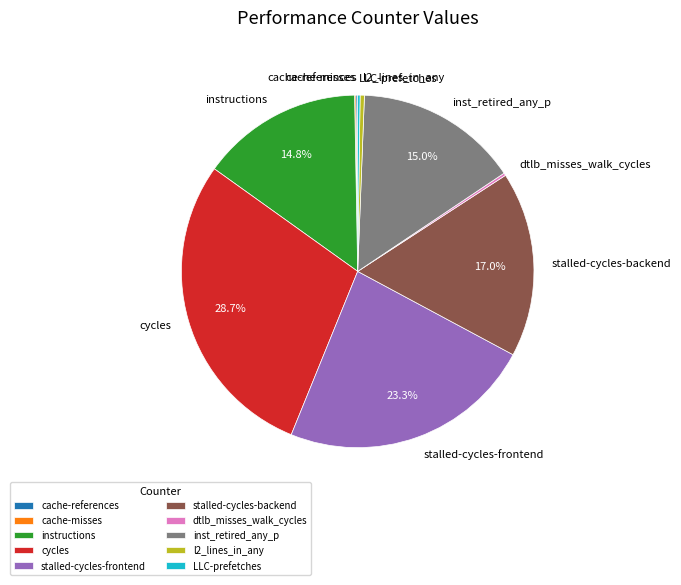

Is l2_lines_in_any the majority of the pie?

No